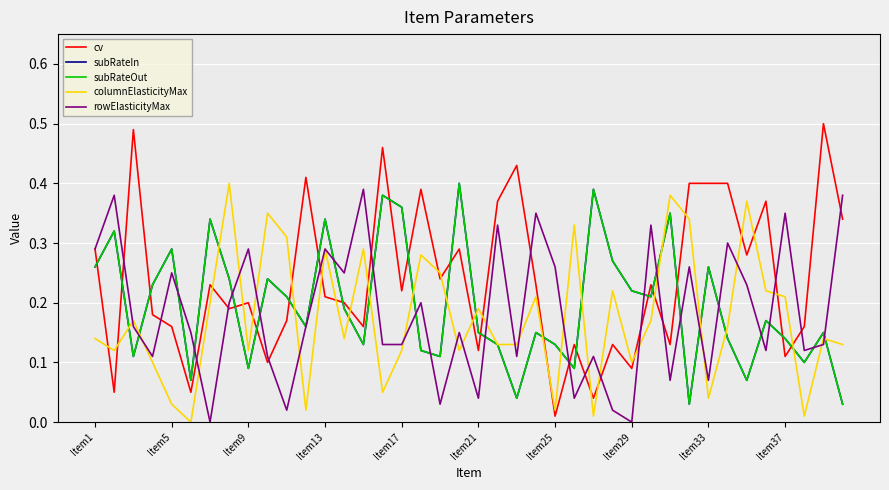

True or false: columnElasticityMax has more than 0 interior local peaks.

True